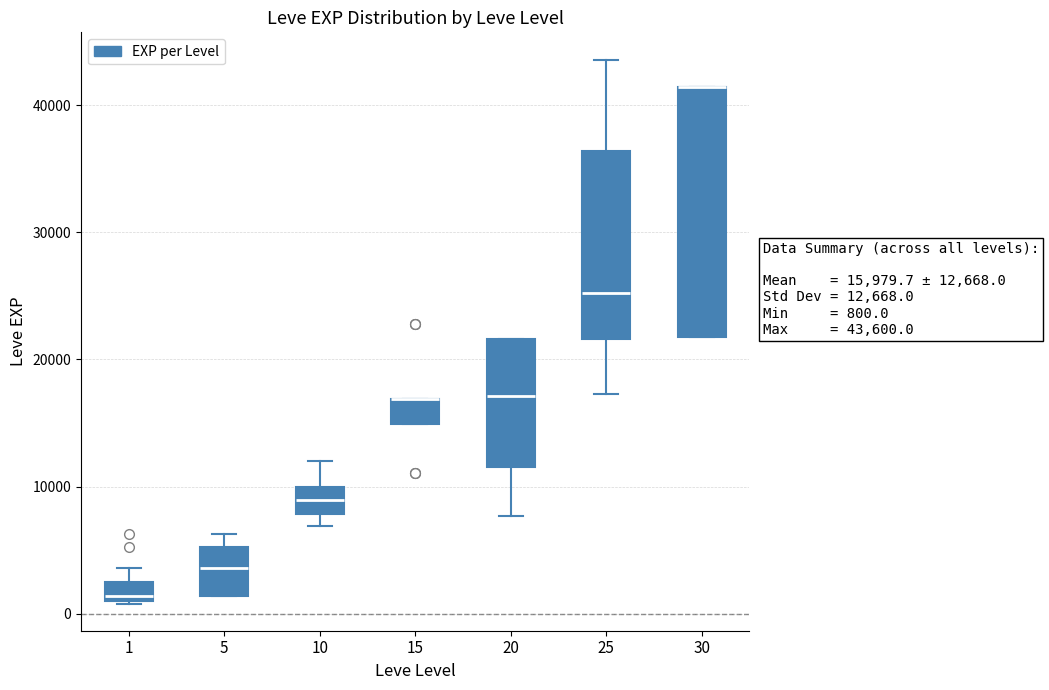

Which box is the tallest, from its lower edge to its upper edge?

30